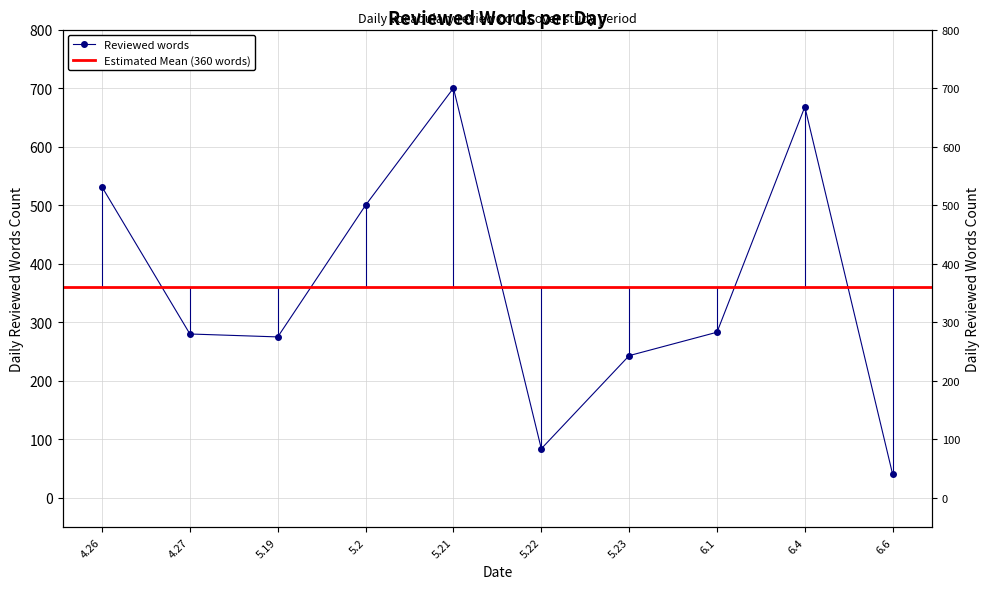

What is the value of the 1st point from the left?

531